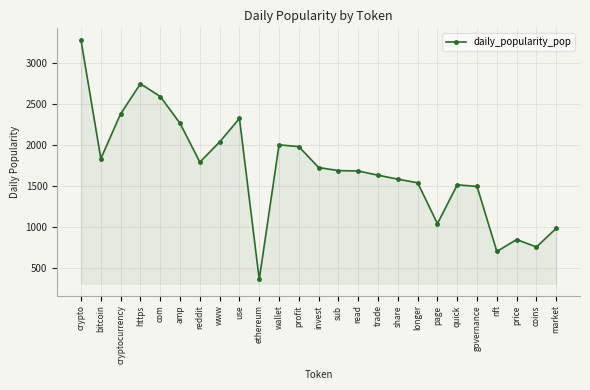

What is the difference between the maximum and minimum values?

2901.6